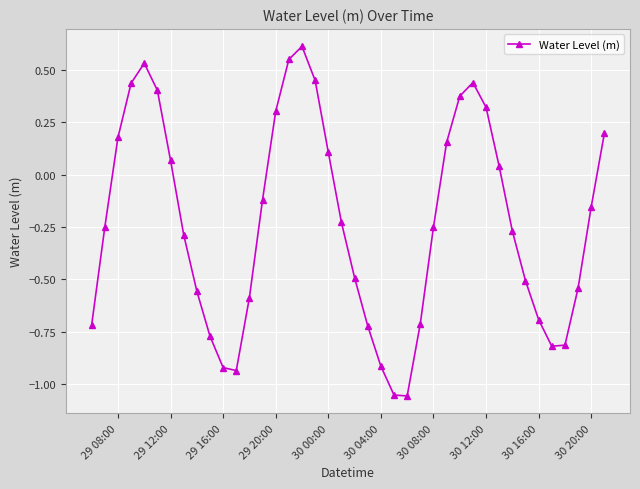

True or false: there are more than 1 points higher than both neighbors.

True